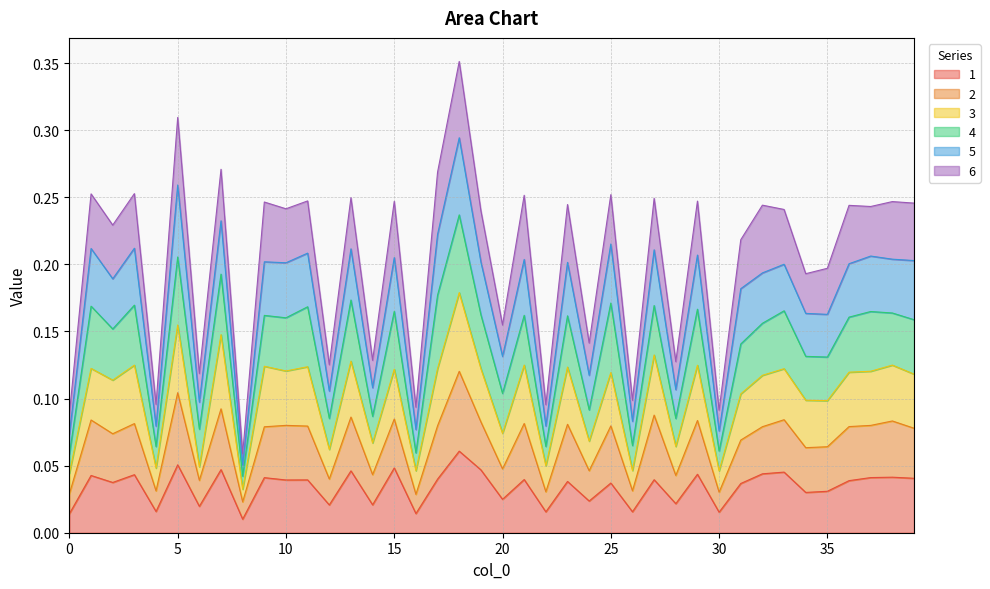

True or false: 5 and 2 intersect in this chart.

False